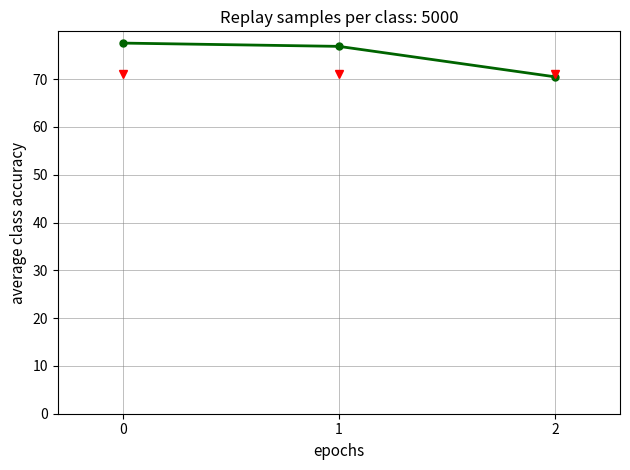

Reading right to left, transcribe all the data shown in this chart.

2=70.5	1=76.9	0=77.5